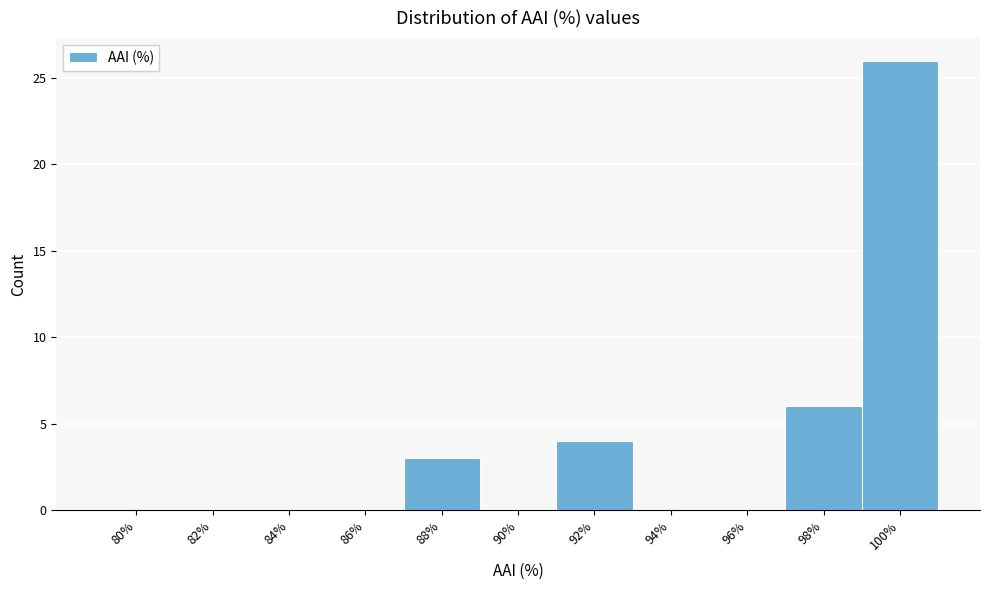

Reading right to left, transcribe all the data shown in this chart.

100%=26	98%=6	96%=0	94%=0	92%=4	90%=0	88%=3	86%=0	84%=0	82%=0	80%=0